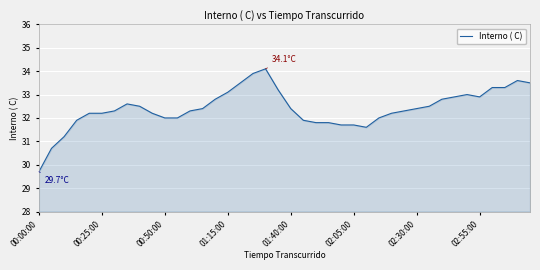

What is the minimum value shown in the chart?

29.7